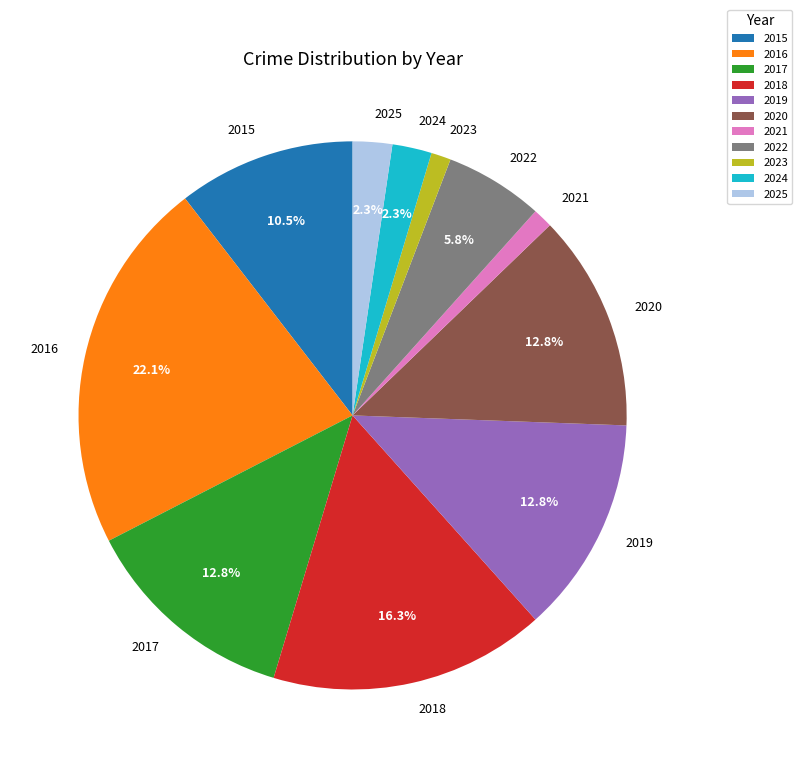

Is it true that 2023 is 11% of the pie?

False